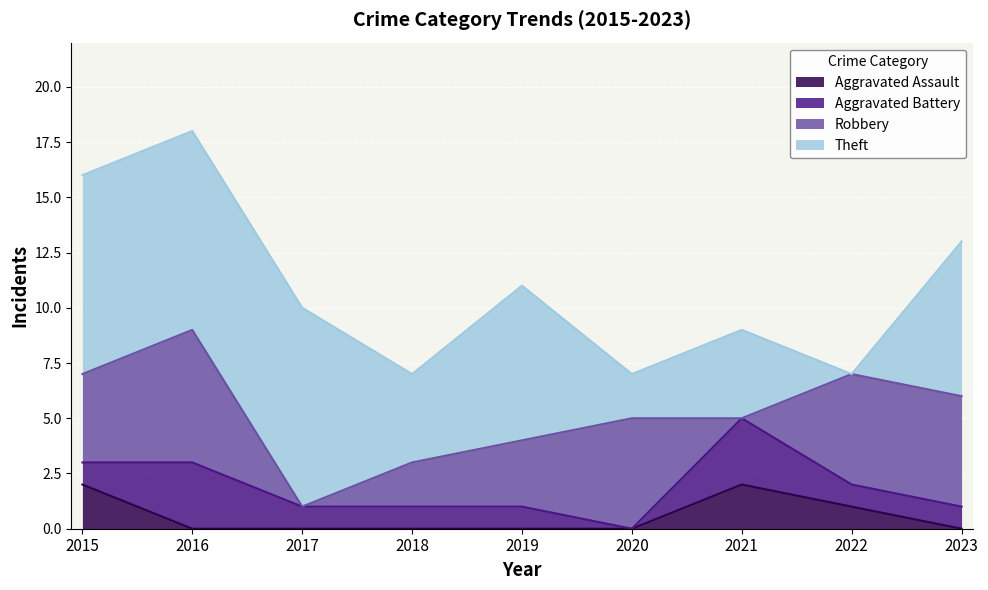

Is the value of Aggravated Assault at 2020 greater than the value of Theft at 2018?

No